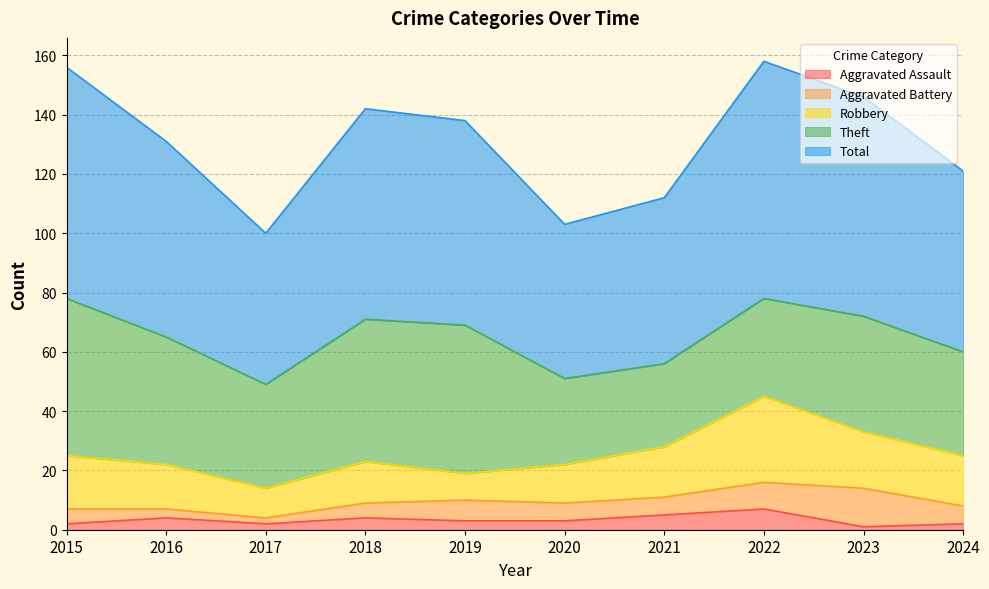

The Theft series shows 35 at 2017. True or false?

True